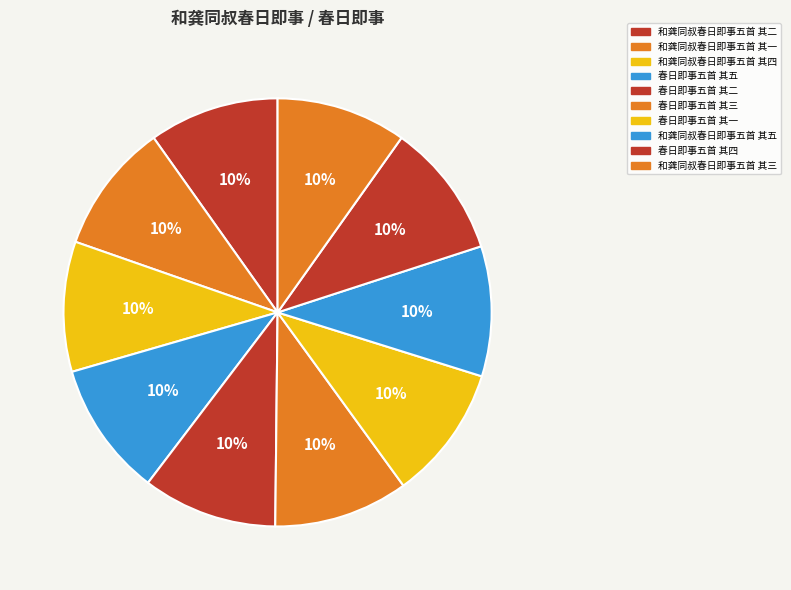

What is the change in value from 和龚同叔春日即事五首 其二 to 春日即事五首 其一?

+34401